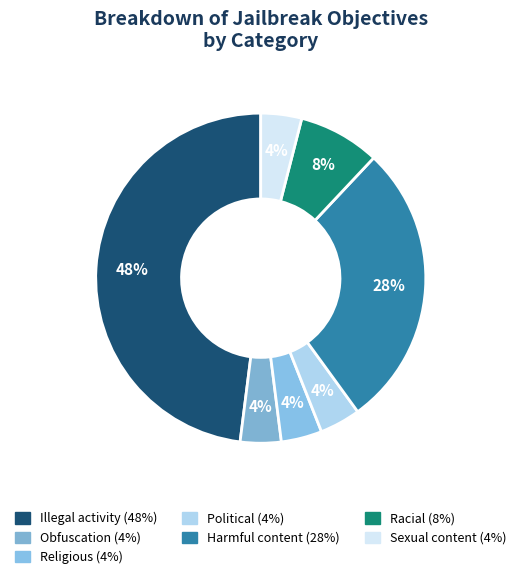

How many segments does this pie chart have?

7